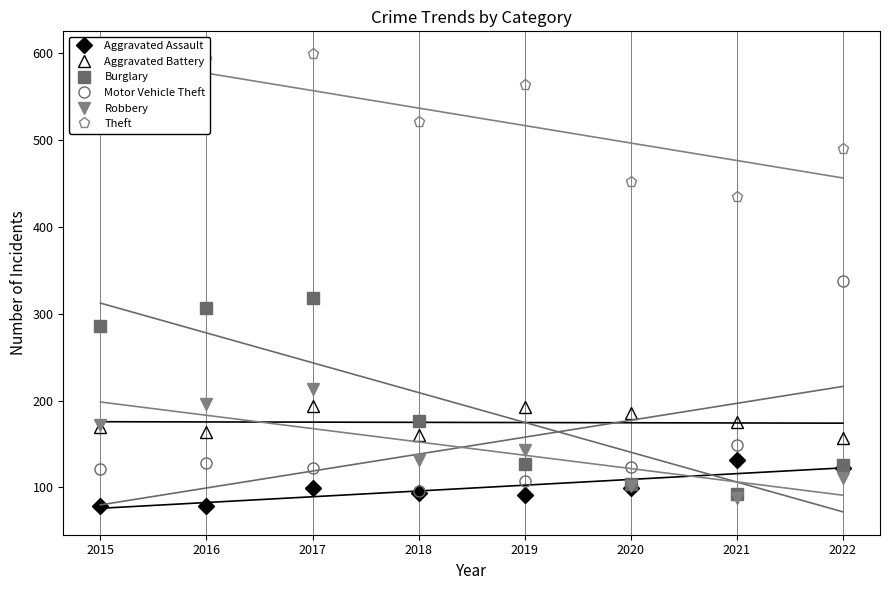

What is the difference between the maximum and minimum values in the Aggravated Battery series?

37